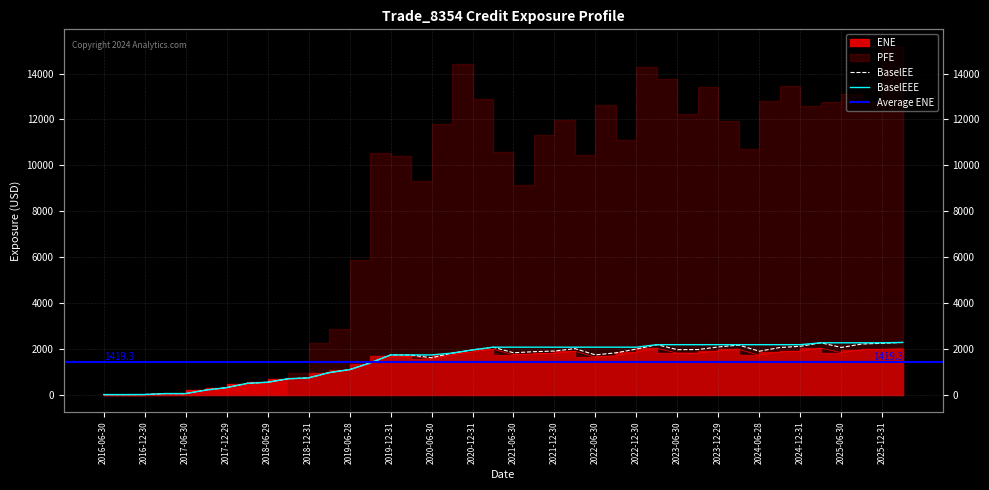

The value of BaselEEE at 2023-03-31 is 2176.9. True or false?

True